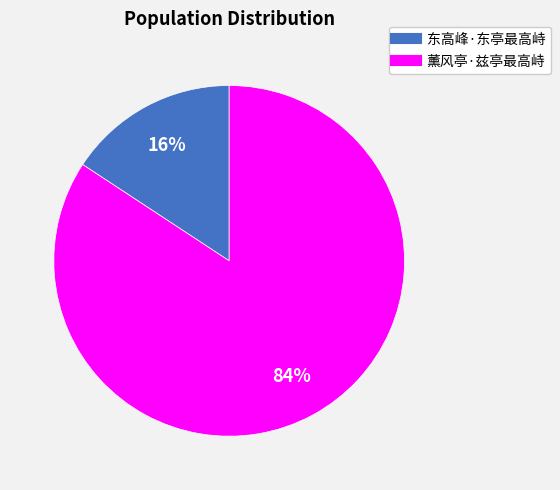

To the nearest percent, what is the combined percentage of 薰风亭·兹亭最高峙 and 东高峰·东亭最高峙?

100%